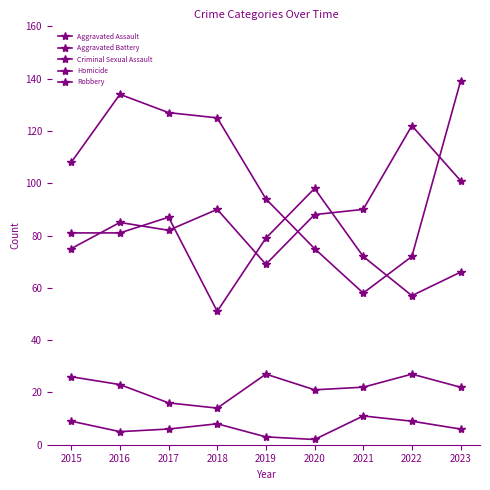

How many values in the Robbery series are below 108?

4